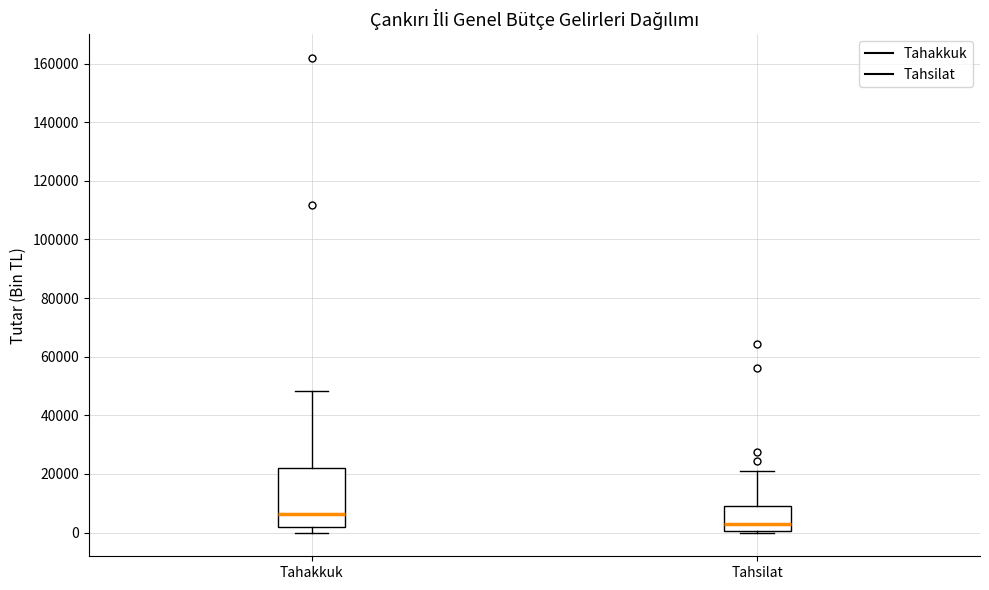

Reading left to right, read every box against the y-axis: the position of its median line, the range the box covers, and the ends of its whiskers. The values are not printed on the chart, so give them approximately, as read against the axis.

Tahakkuk: median 6000, box 2000 to 22000, whiskers 0 to 48000
Tahsilat: median 2000, box 0 to 10000, whiskers 0 (just below the box's lower edge) to 22000